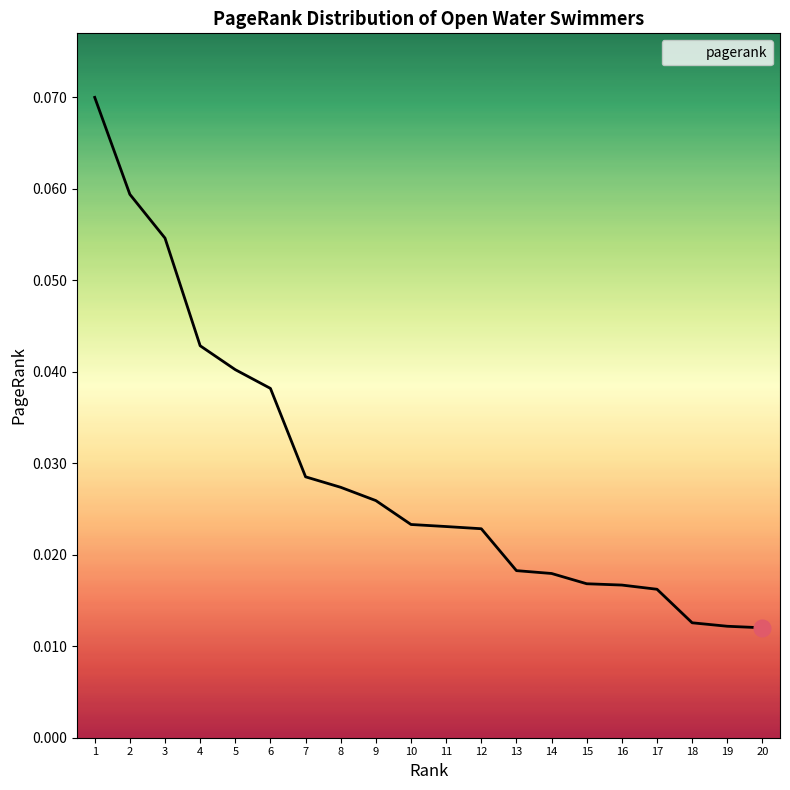

Which has a higher value, 4 or 14?

4